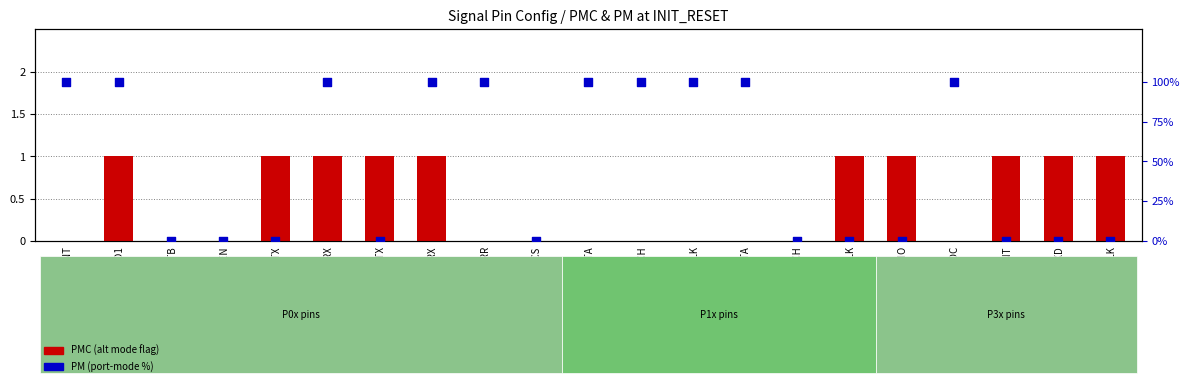

What is the total value across all series at TELLTALE_SPI_CLK?

1